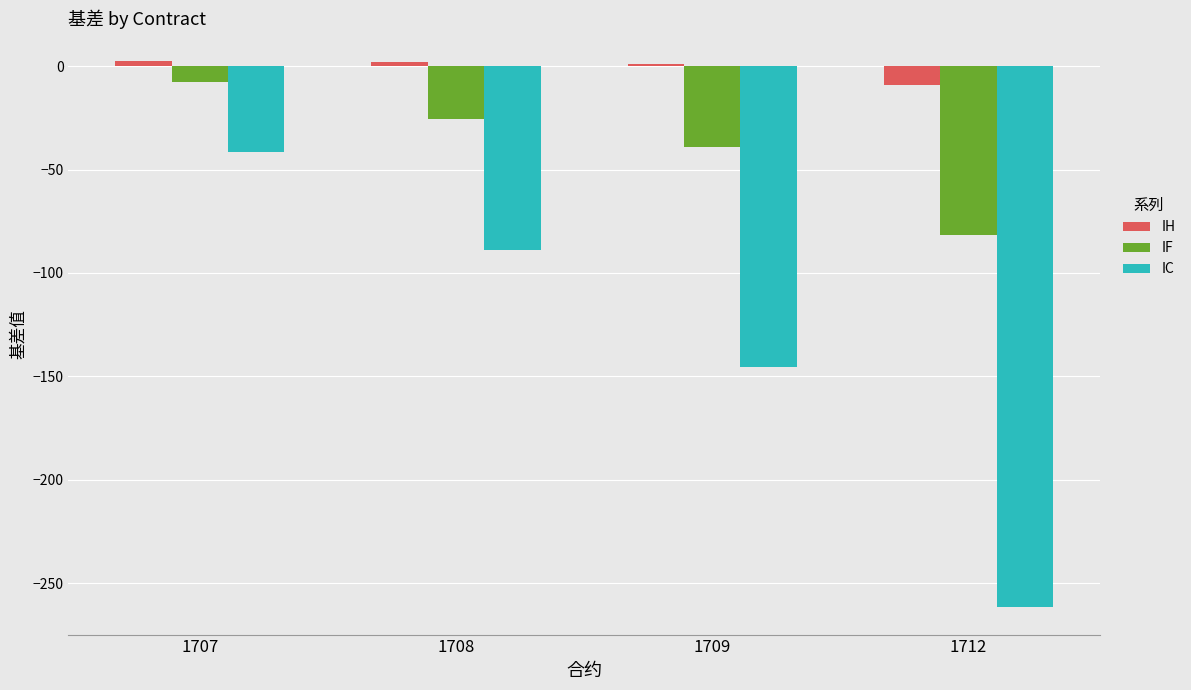

Is it true that IC equals -151.6 at 1708?

False